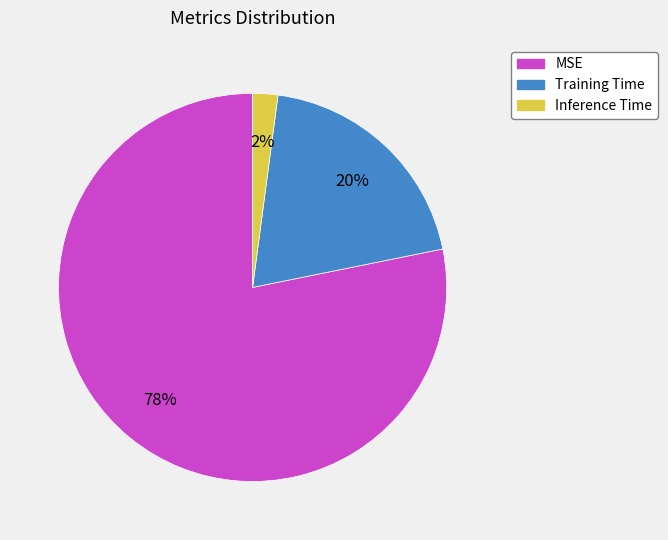

The Inference Time slice represents 2% of the pie. True or false?

True